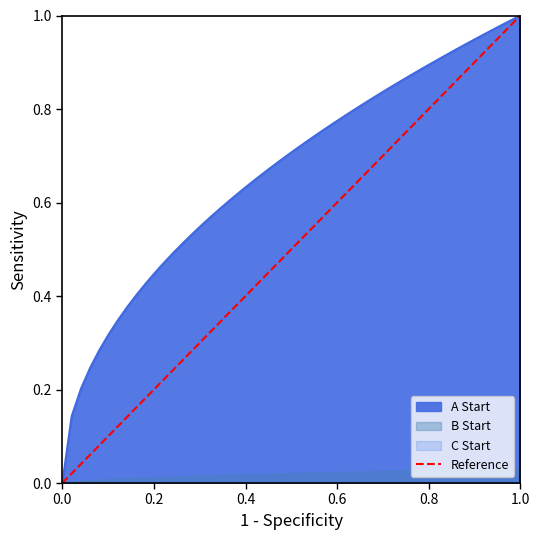

Reading left to right, list all the values displayed in this chart.

0	1